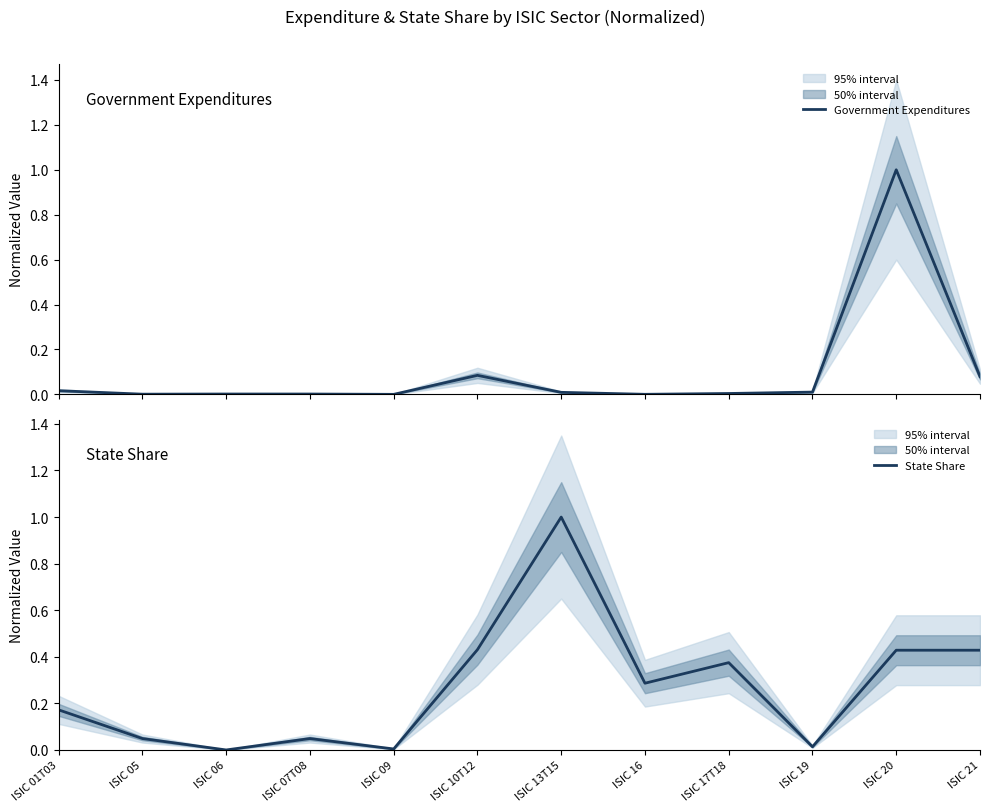

At which label does State Share reach its minimum?

ISIC 06